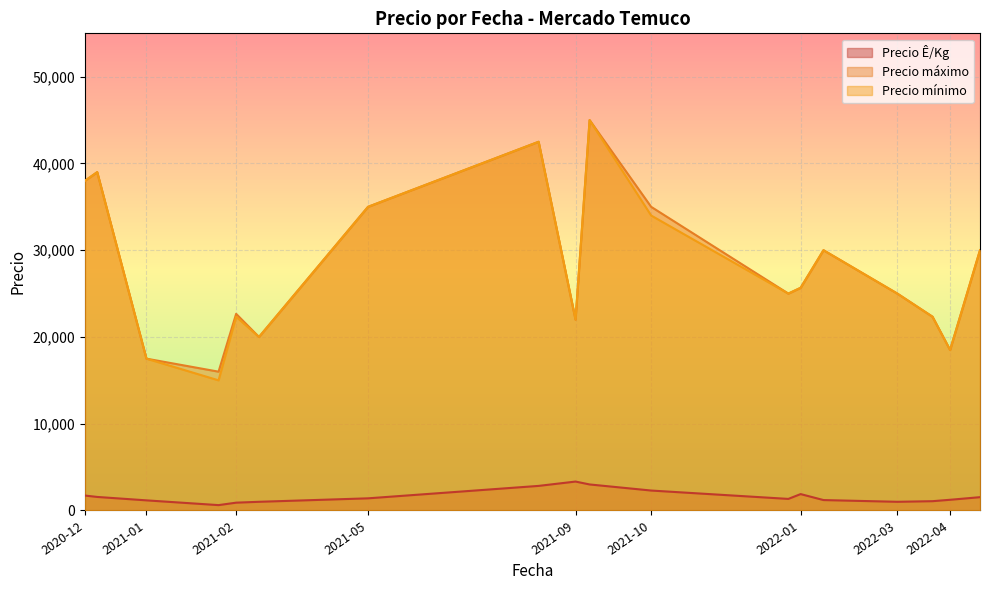

The value of Precio mínimo at 2021-10 is 34000. True or false?

True